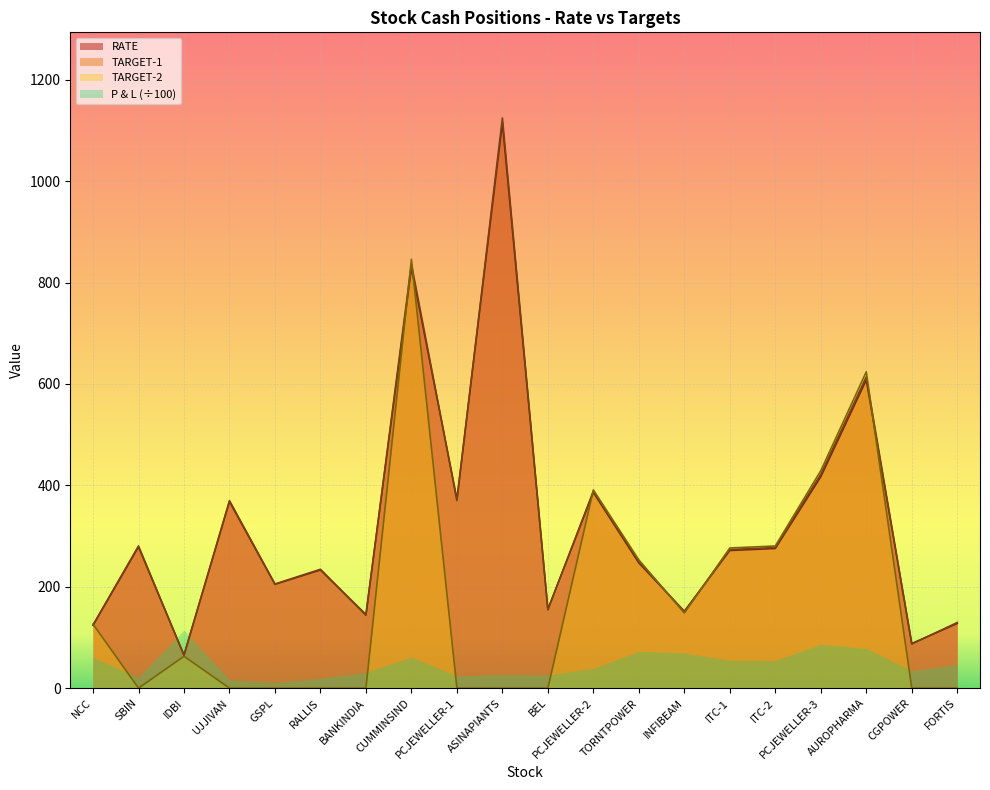

Does the chart display data point markers on the line(s)?

No